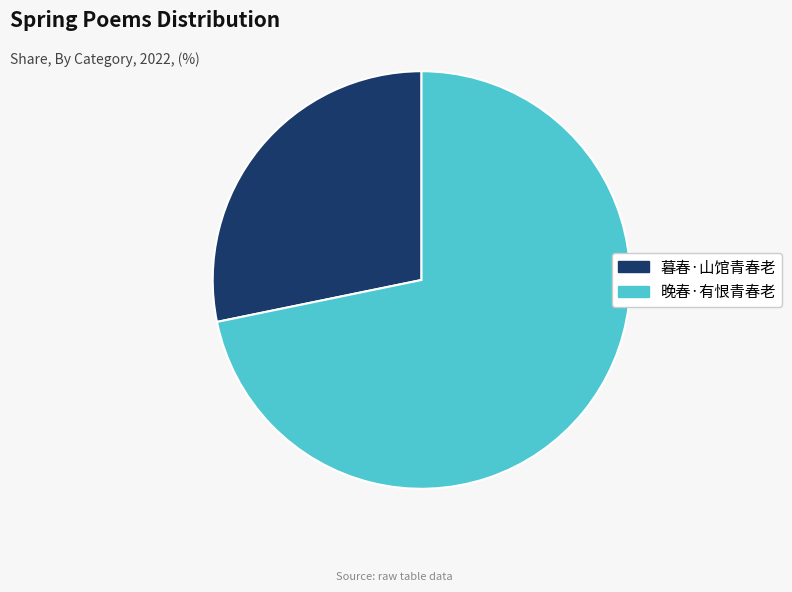

Do 暮春·山馆青春老 and 晚春·有恨青春老 together represent more than half of the pie?

Yes